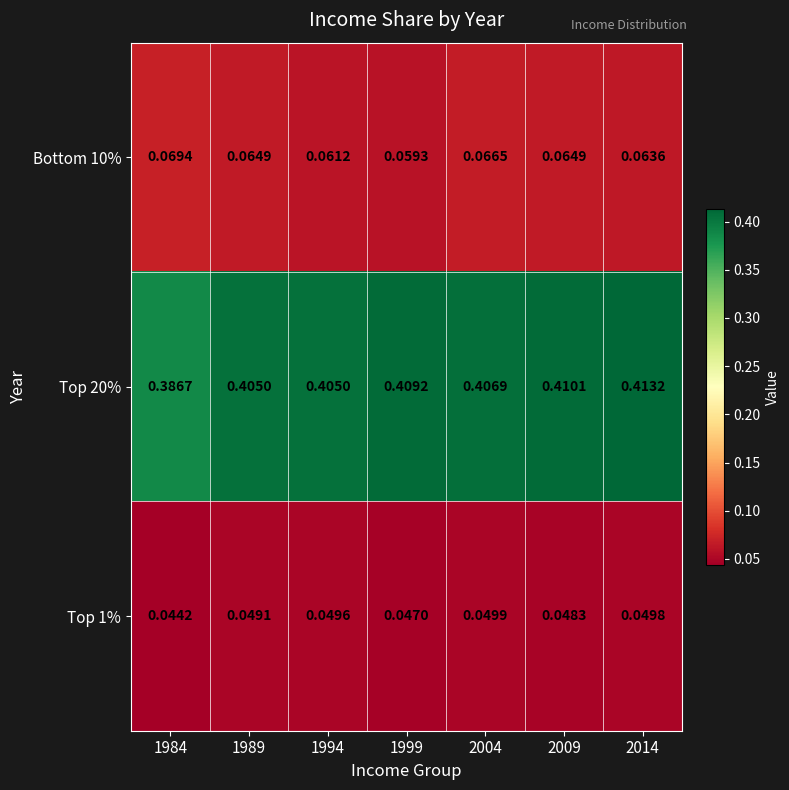

Is the value of Bottom 10% at 1984 greater than the value of Top 20% at 2009?

No